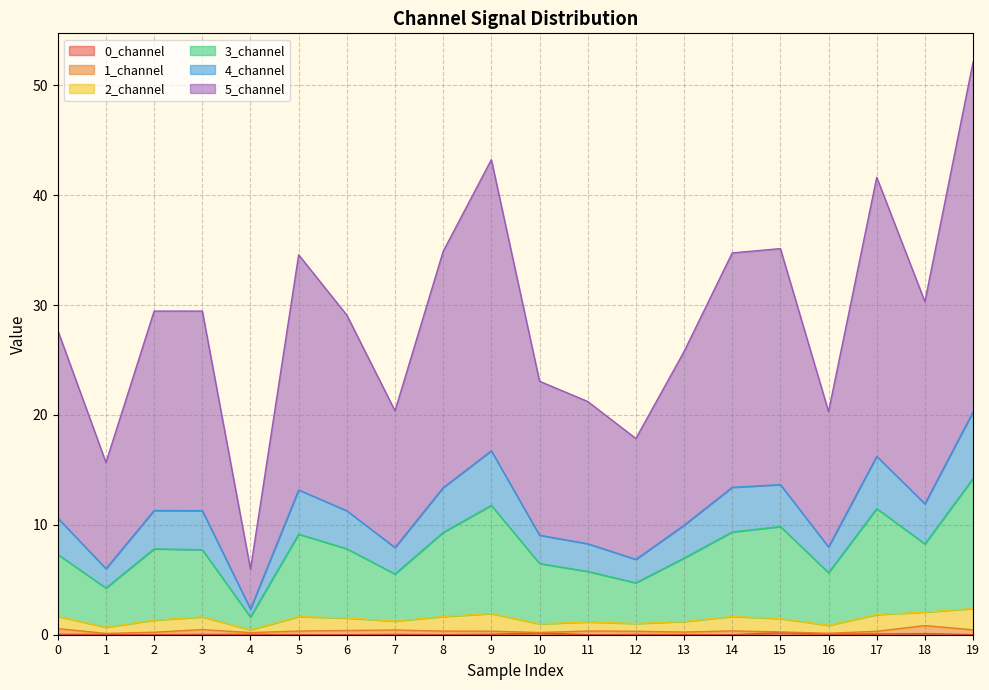

At which category is the sum across all series the highest?

19